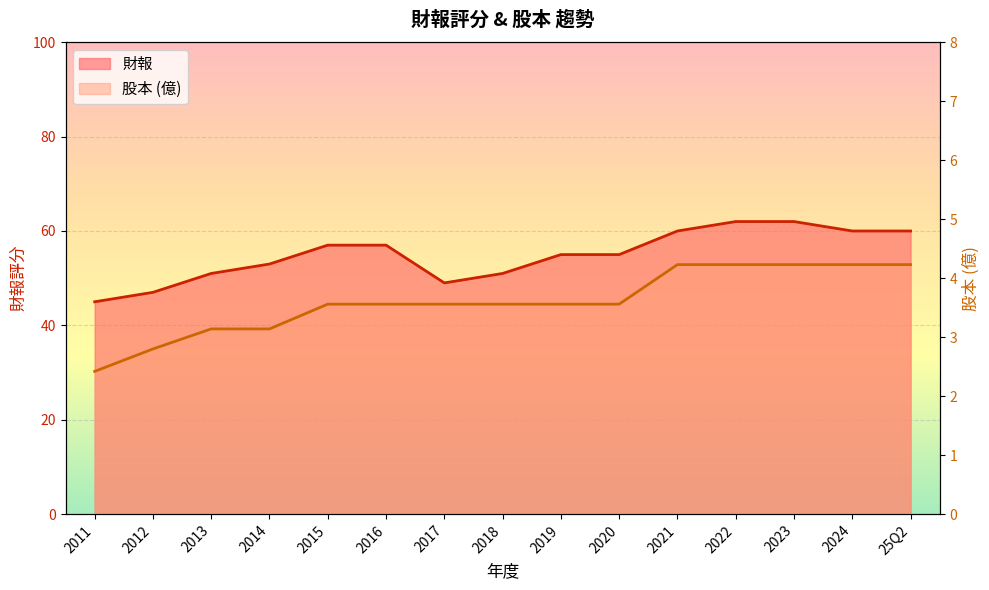

Which label corresponds to the largest value in the chart?

2022